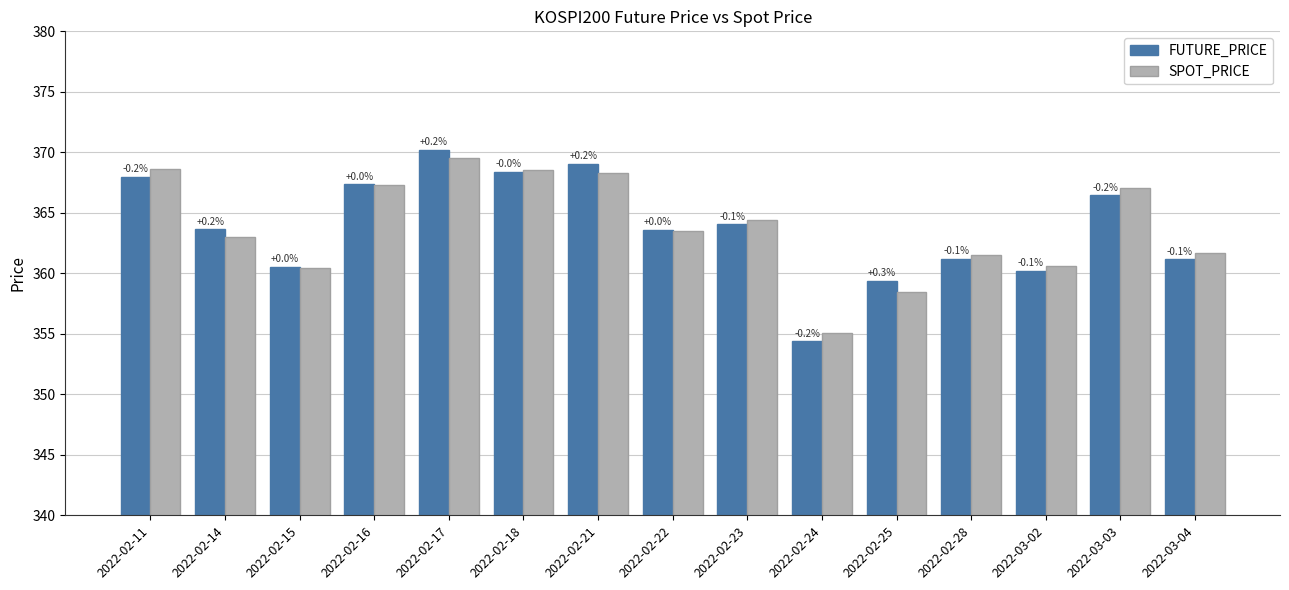

Reading right to left, list all the values displayed in this chart.

FUTURE_PRICE: 361.1	366.4	360.2	361.2	359.4	354.4	364.1	363.6	369.1	368.4	370.2	367.4	360.6	363.6	368.0
SPOT_PRICE: 361.7	367.1	360.6	361.5	358.4	355.0	364.4	363.5	368.3	368.6	369.6	367.3	360.4	363.0	368.6